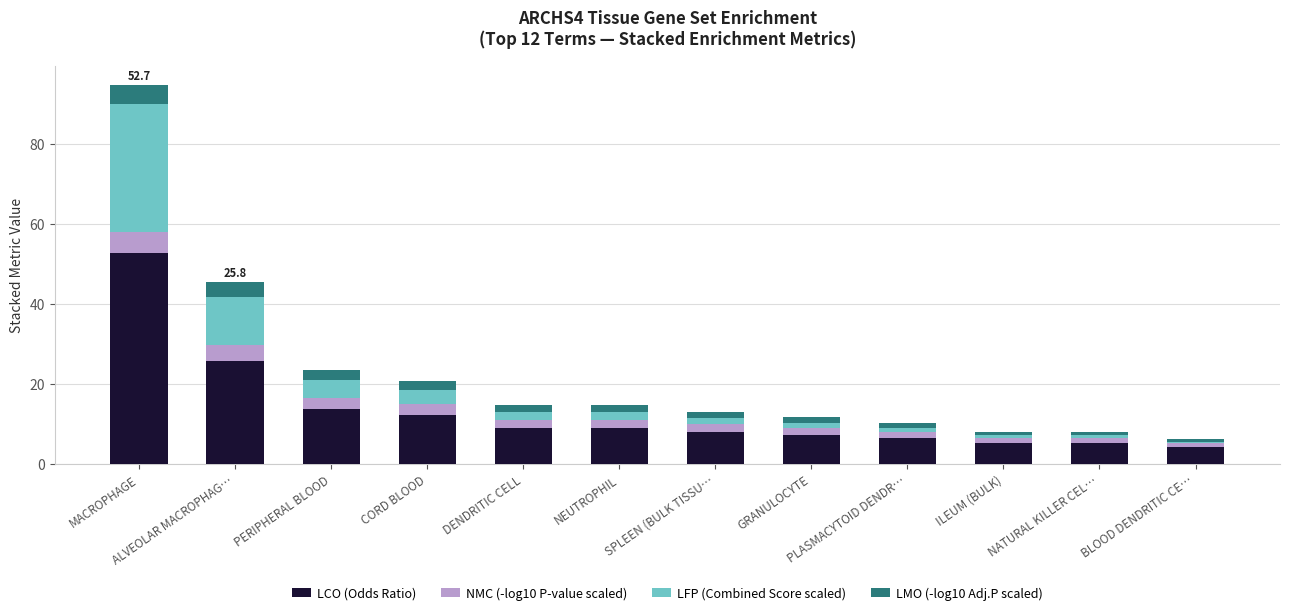

At which label is LCO (Odds Ratio) closest to 28?

ALVEOLAR MACROPHAG…